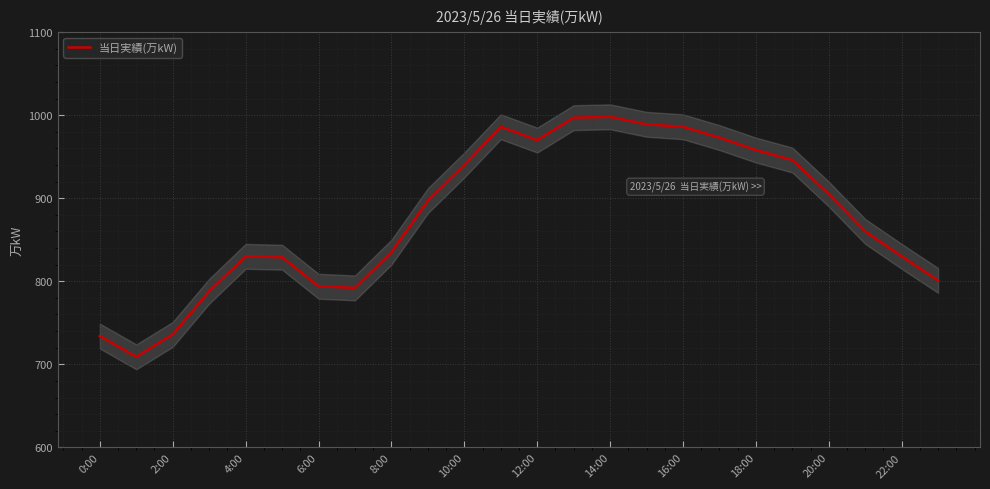

How many distinct data groups are displayed?

1